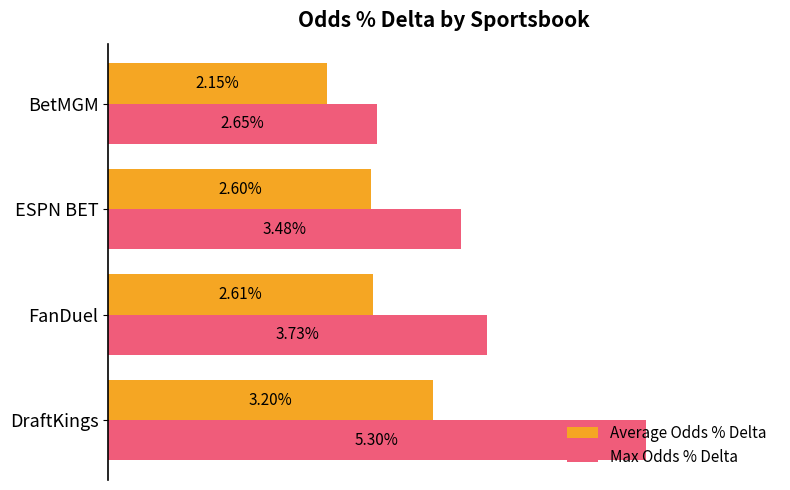

What are all the series names shown in the legend?

Average Odds % Delta, Max Odds % Delta